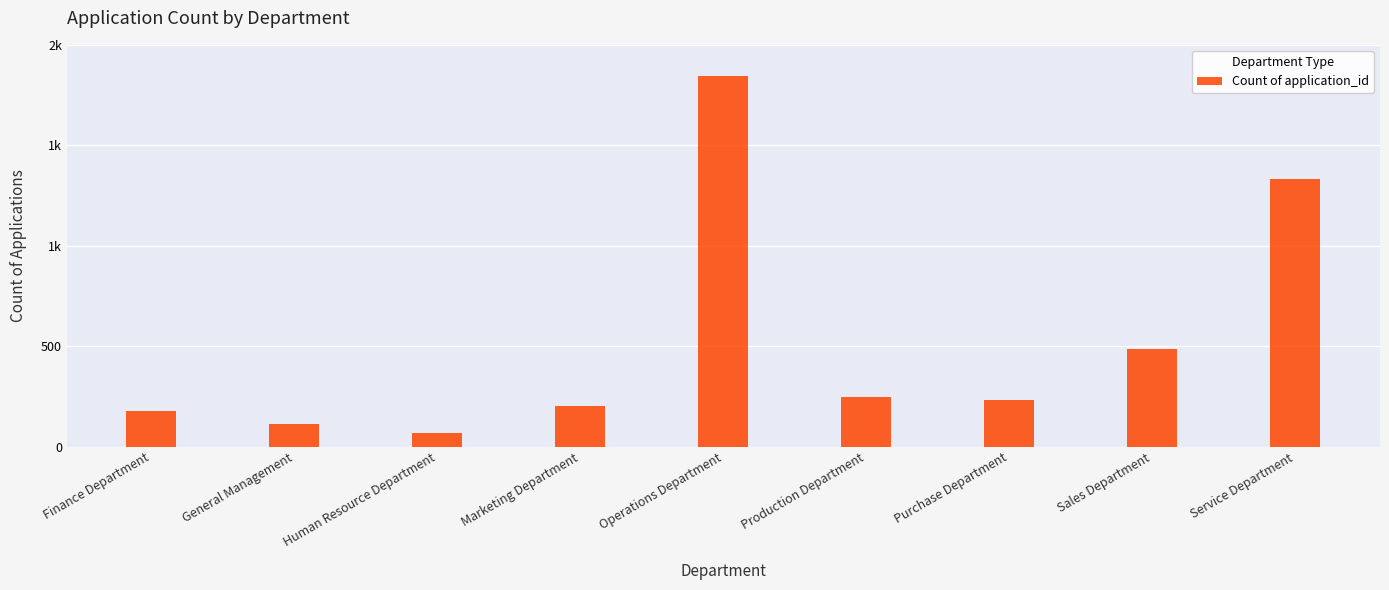

What is the ratio of the value at Production Department to the value at General Management?

2.2